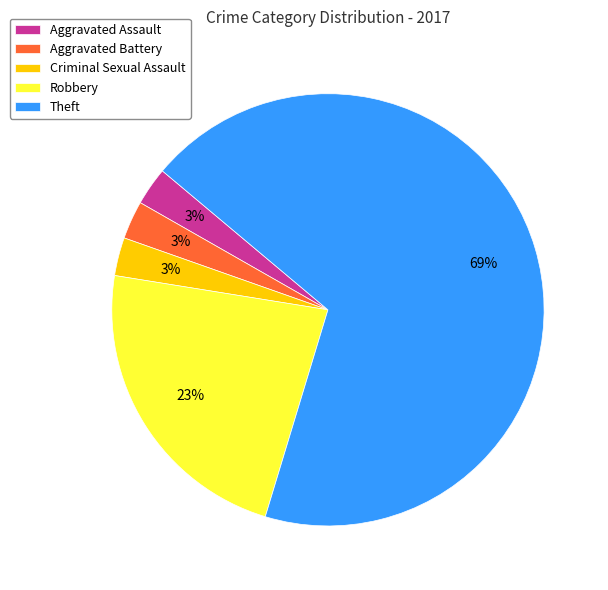

Is it true that Robbery is 23% of the pie?

True